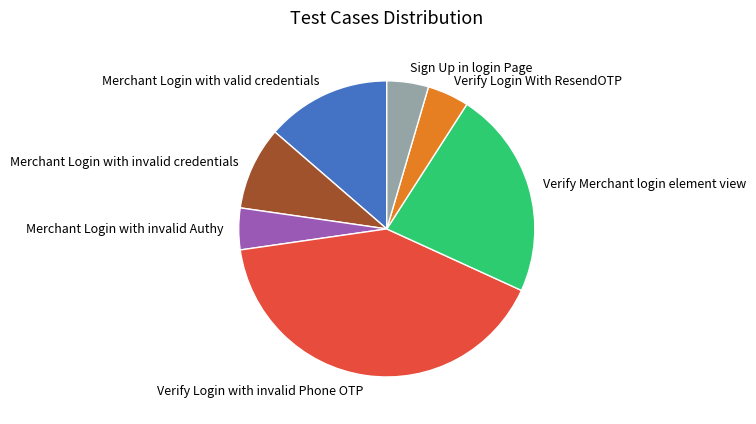

Which category has the biggest portion of the pie?

Verify Login with invalid Phone OTP